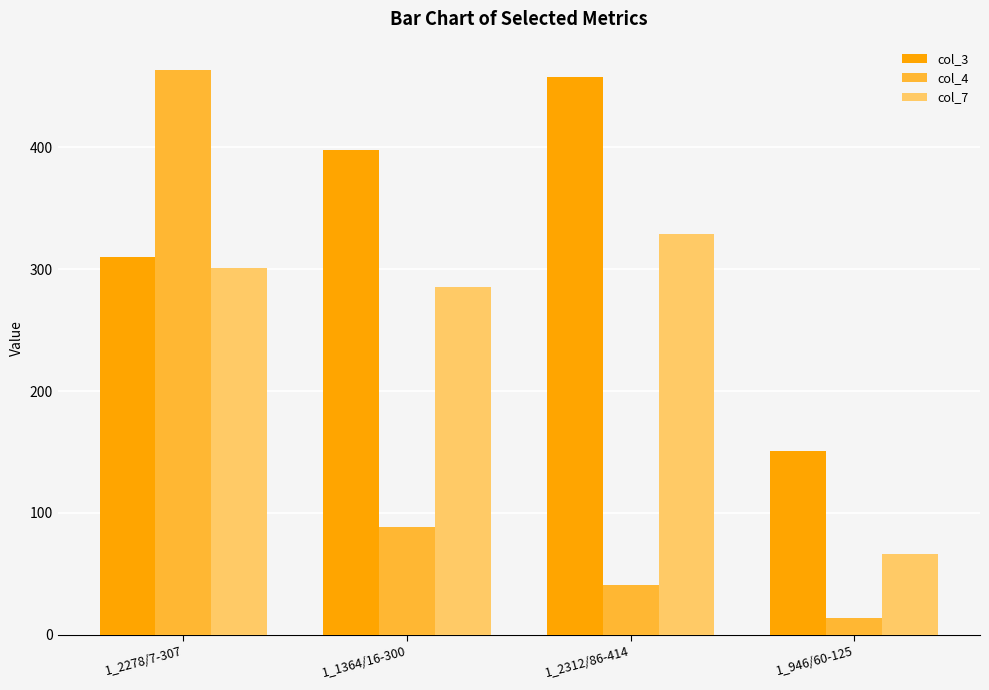

True or false: col_3 has a value of 668.0 at 1_1364/16-300.

False